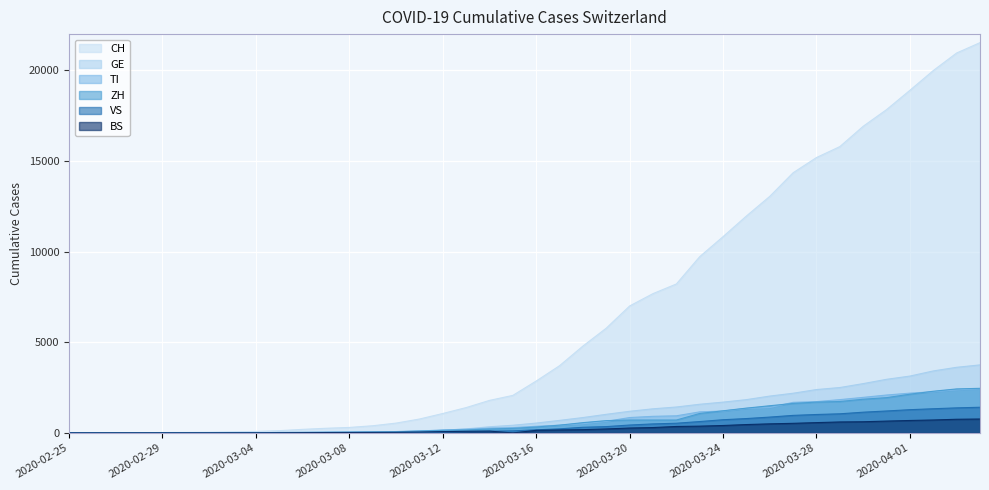

What is the maximum value shown in the chart?

21529